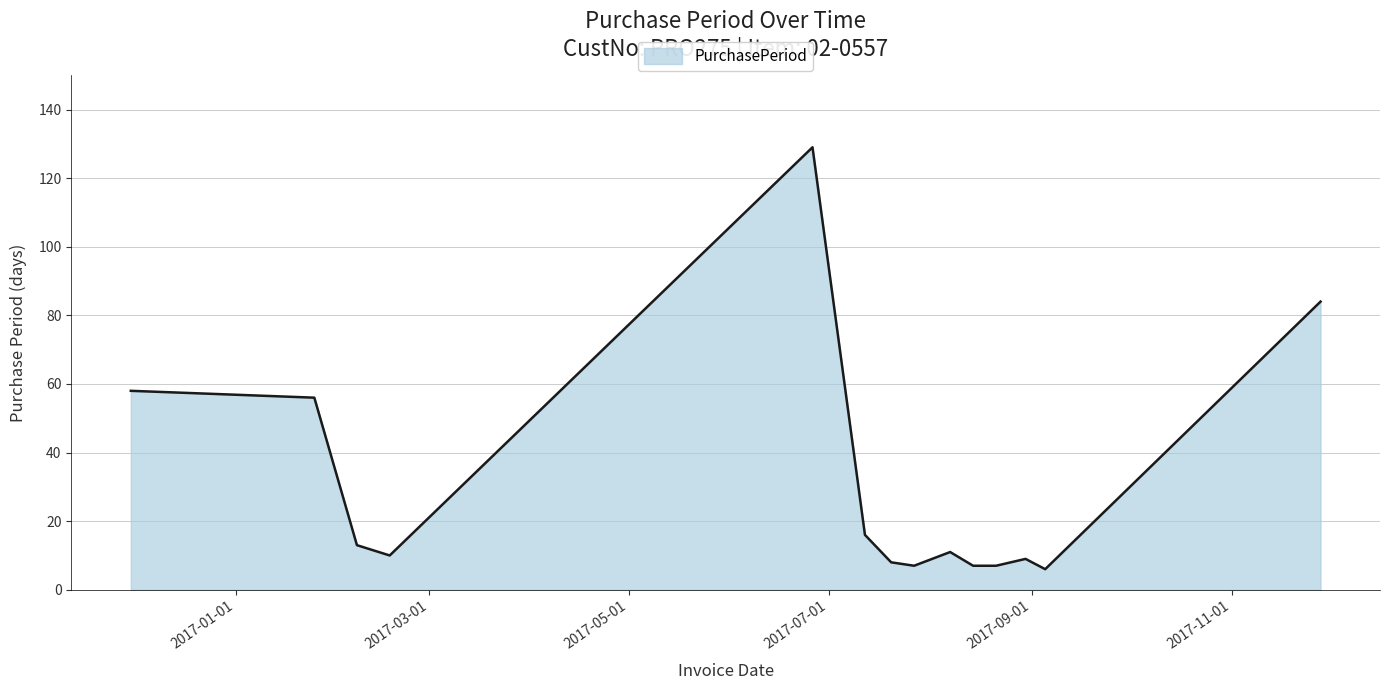

Reading right to left, transcribe all the data shown in this chart.

84	6	9	7	7	11	7	8	16	129	10	13	56	58